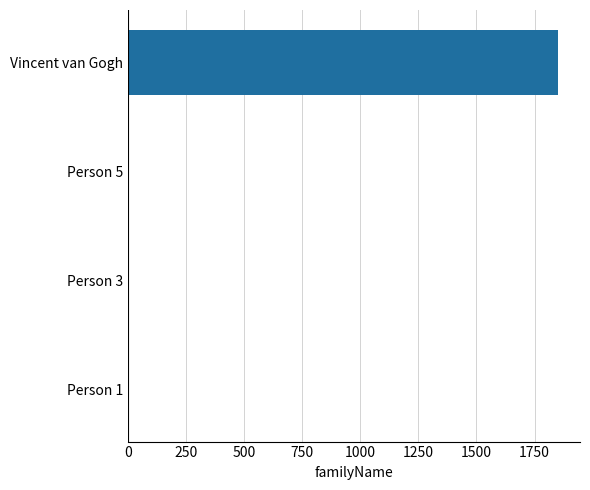

What is the sum of all values?

1862